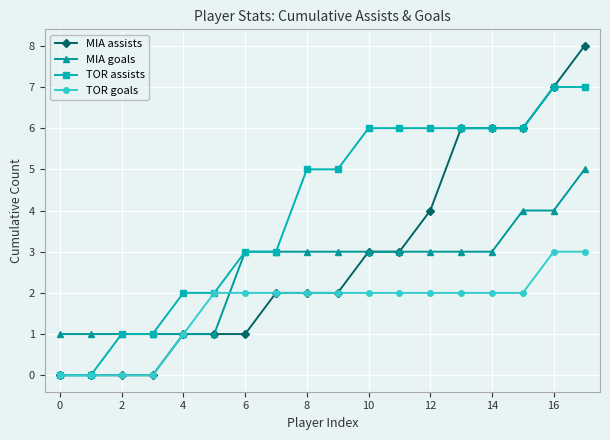

What is the difference between the maximum and minimum values in the MIA assists series?

8